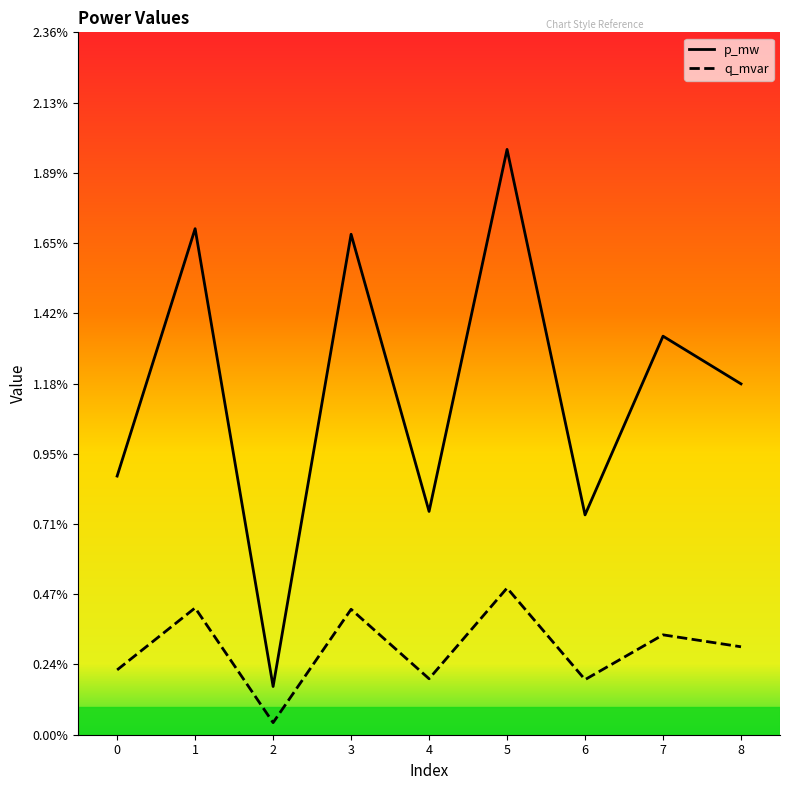

Does the chart have visible grid lines?

No